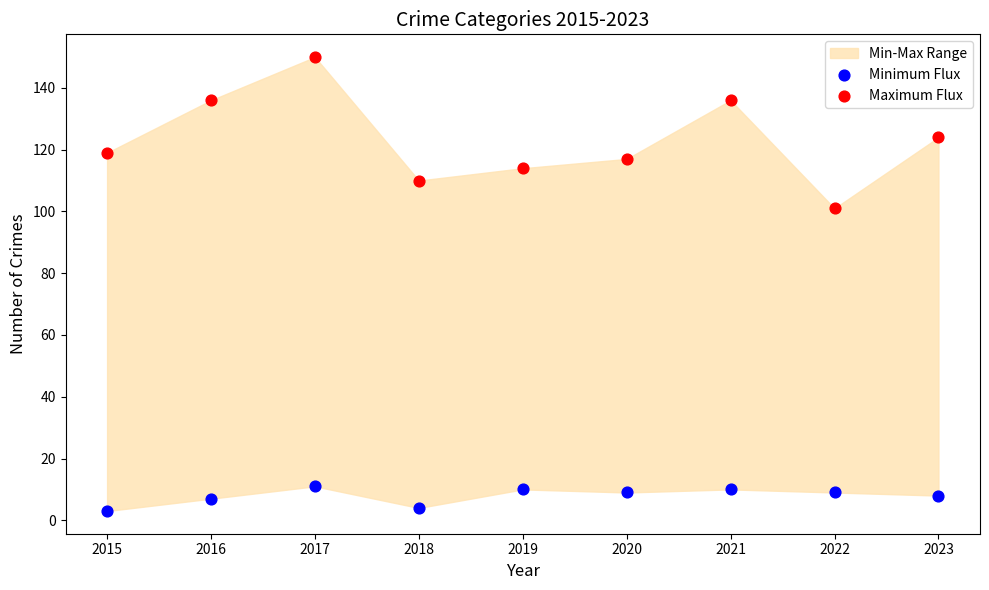

Across all data points, what is the range of Y values (max minus min)?

147